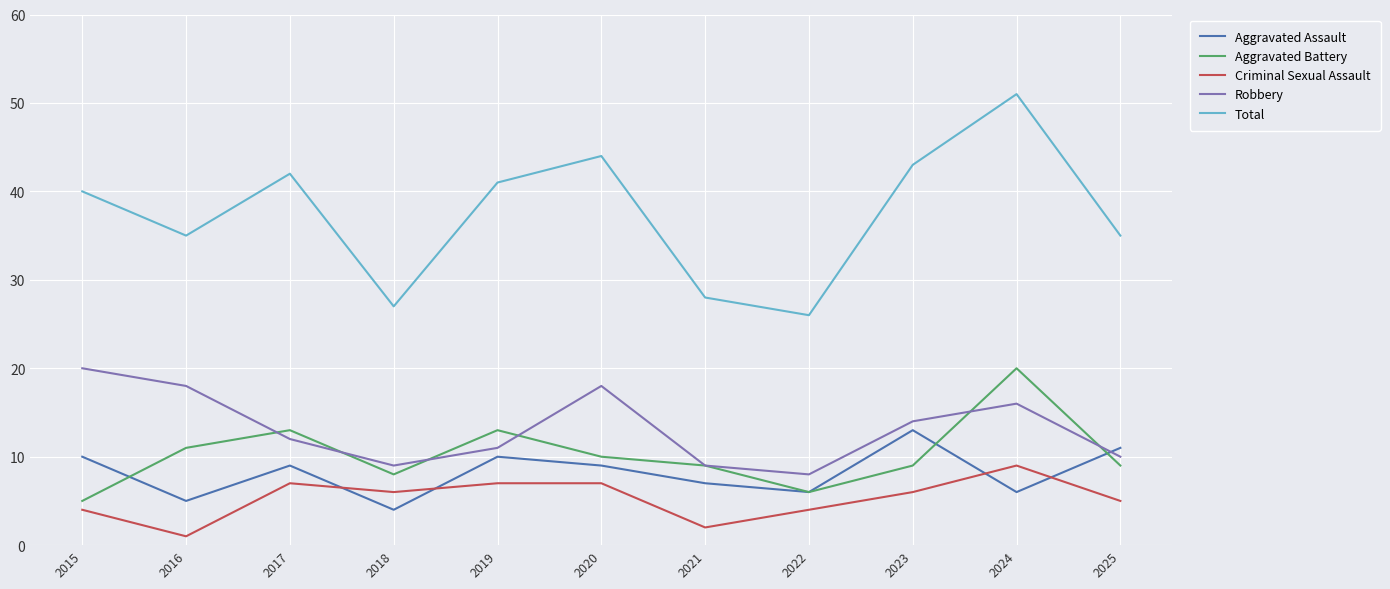

True or false: Criminal Sexual Assault and Aggravated Assault cross at least once.

True